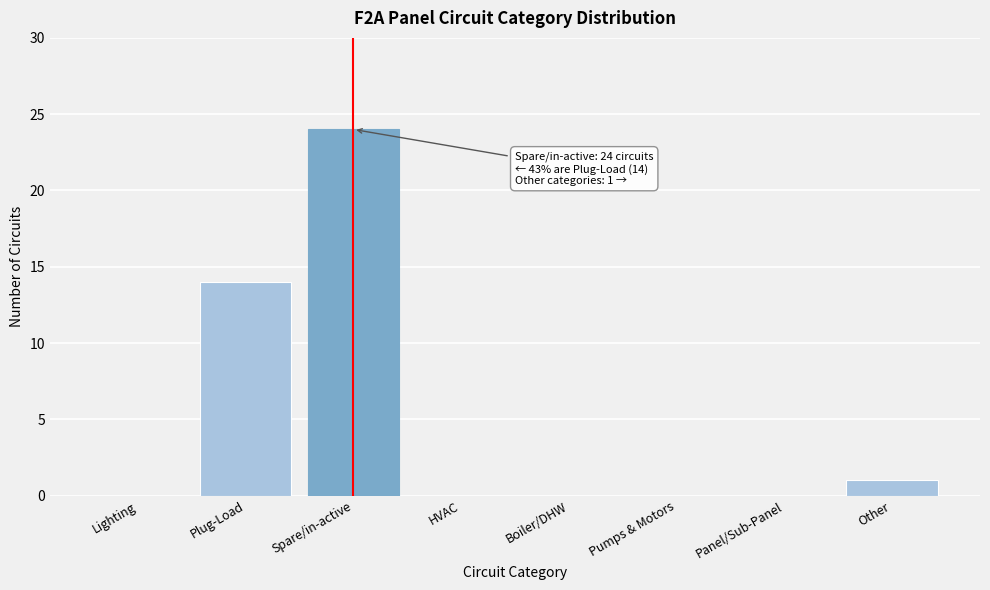

Reading right to left, transcribe all the data shown in this chart.

Other=1	Panel/Sub-Panel=0	Pumps & Motors=0	Boiler/DHW=0	HVAC=0	Spare/in-active=24	Plug-Load=14	Lighting=0